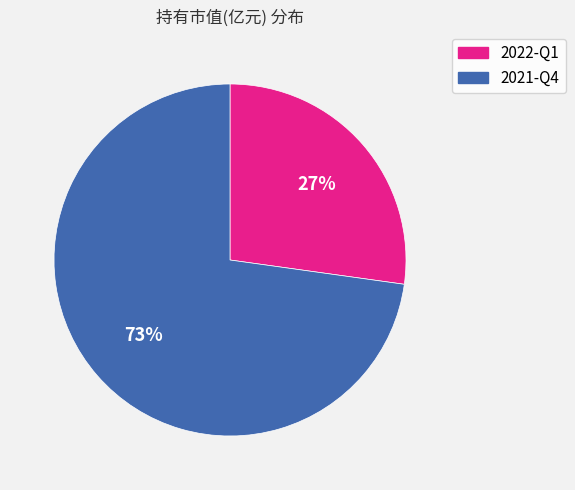

Does 2022-Q1 represent more than half of the total?

No